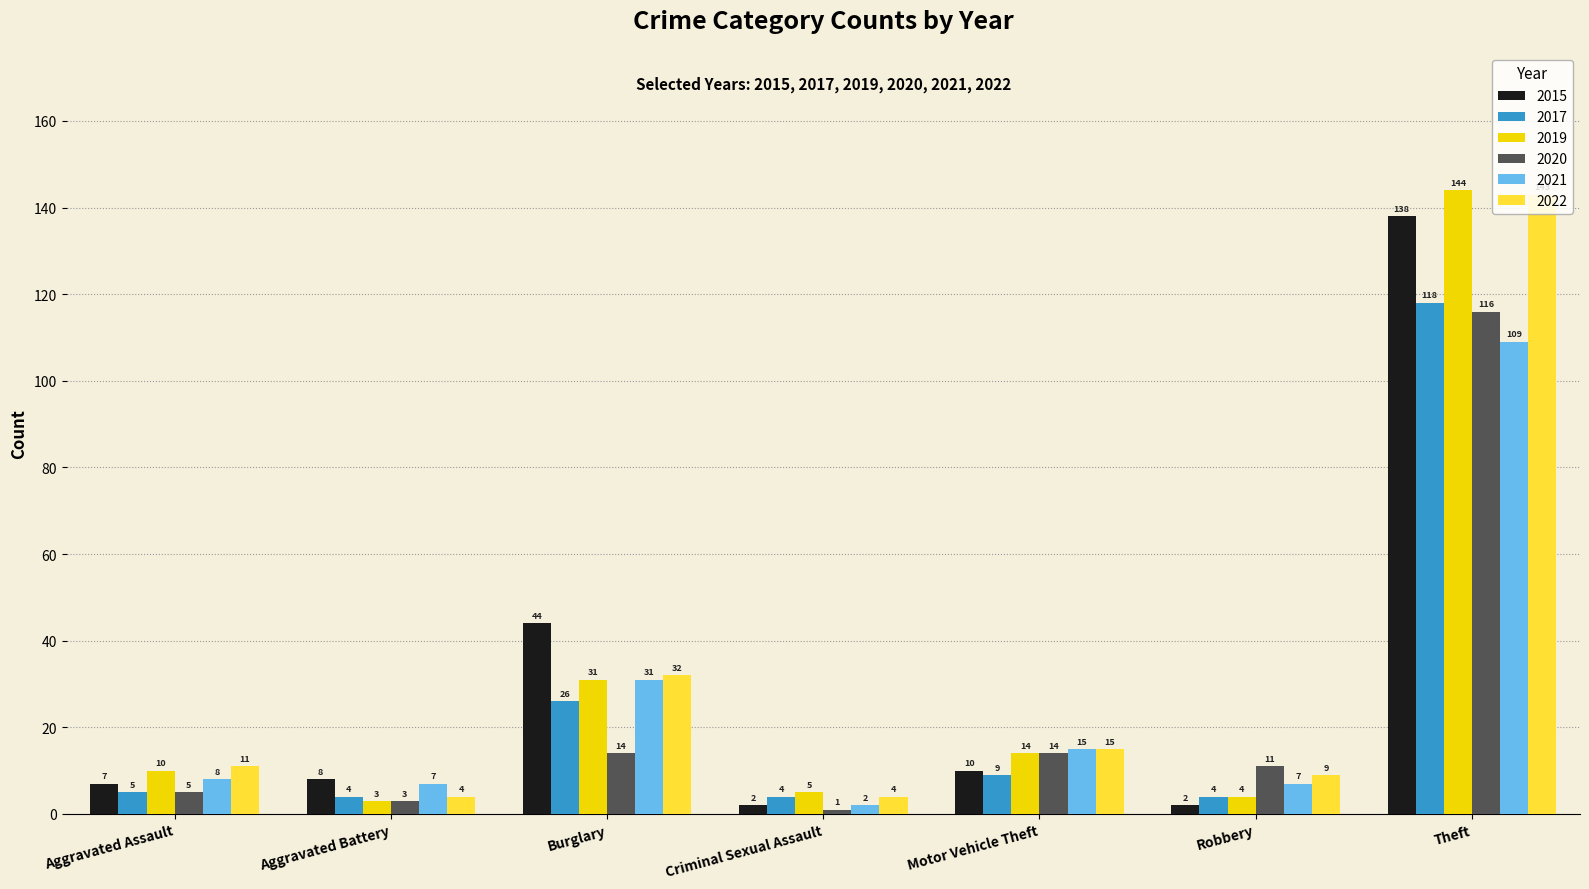

The value of 2017 at Robbery is 4. True or false?

True